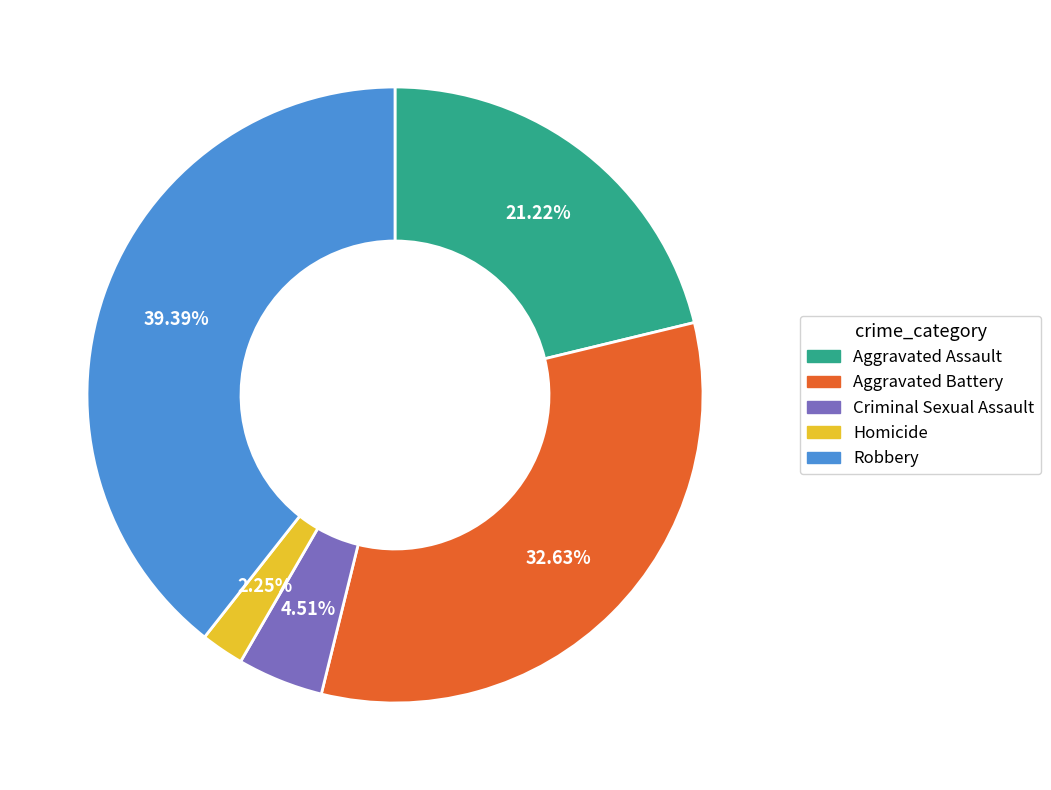

To the nearest percent, what is the average slice percentage?

20%